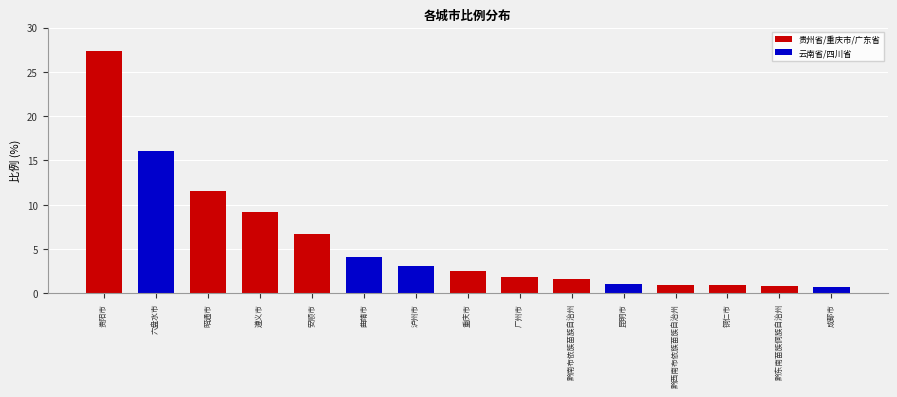

Between 黔南布依族苗族自治州 and 黔东南苗族侗族自治州, which is larger?

黔南布依族苗族自治州